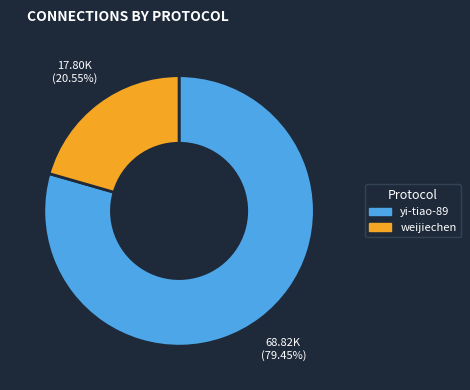

How many slices are in this pie chart?

2